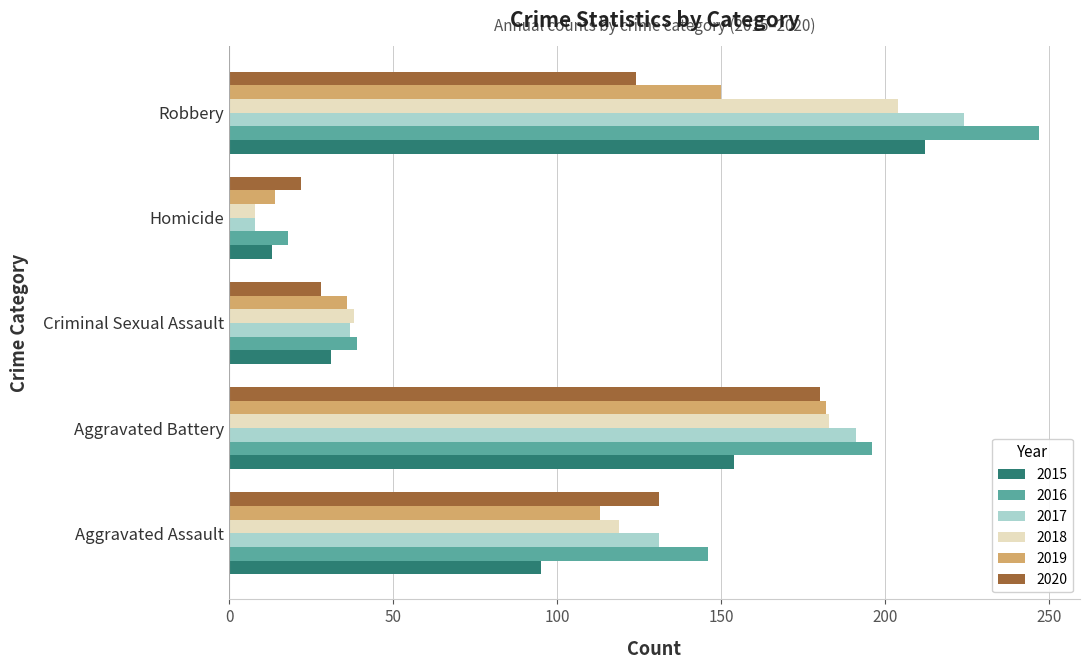

Which series has the largest total across all categories?

2016